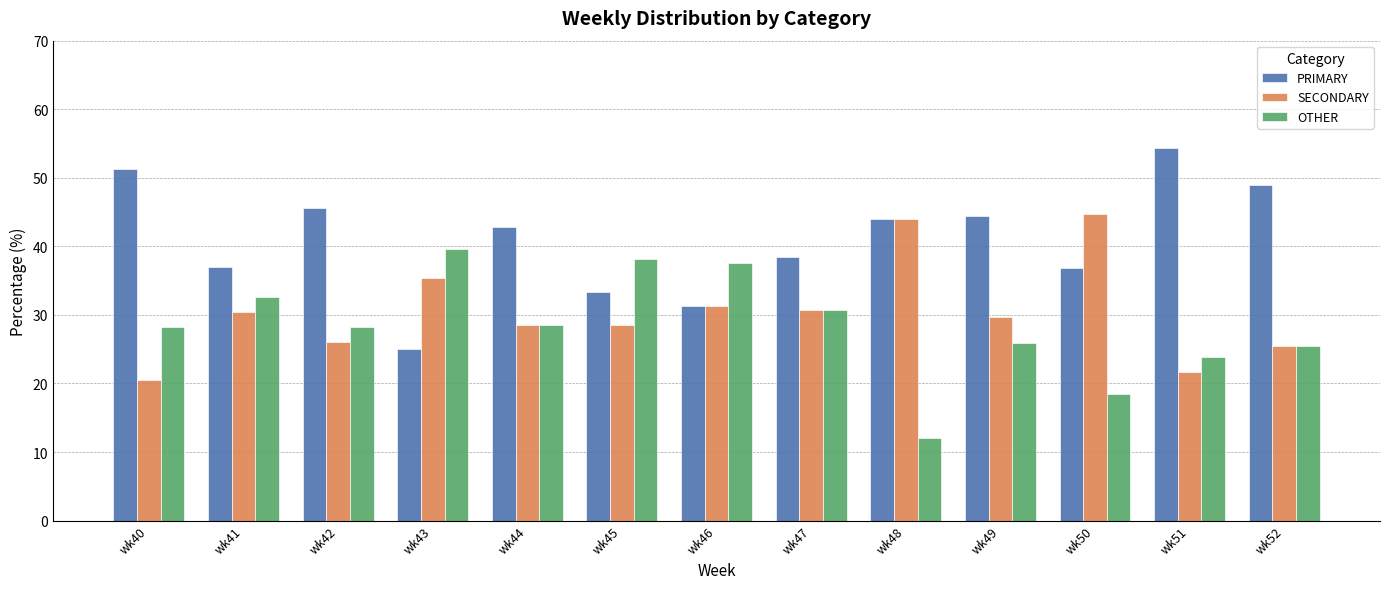

What is the value of the OTHER bar at the 13th from the left?

25.5